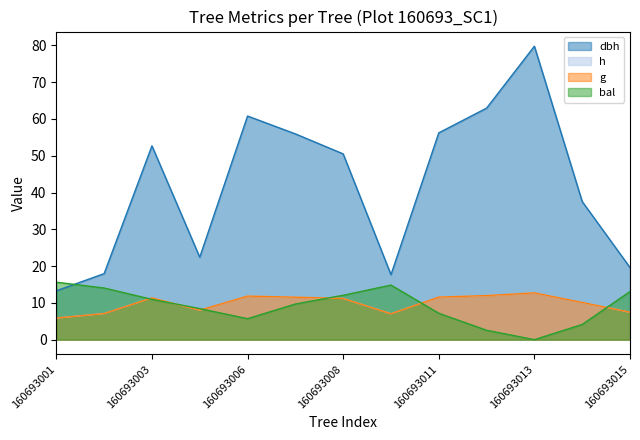

The value of h at 160693008 is 11.2. True or false?

True